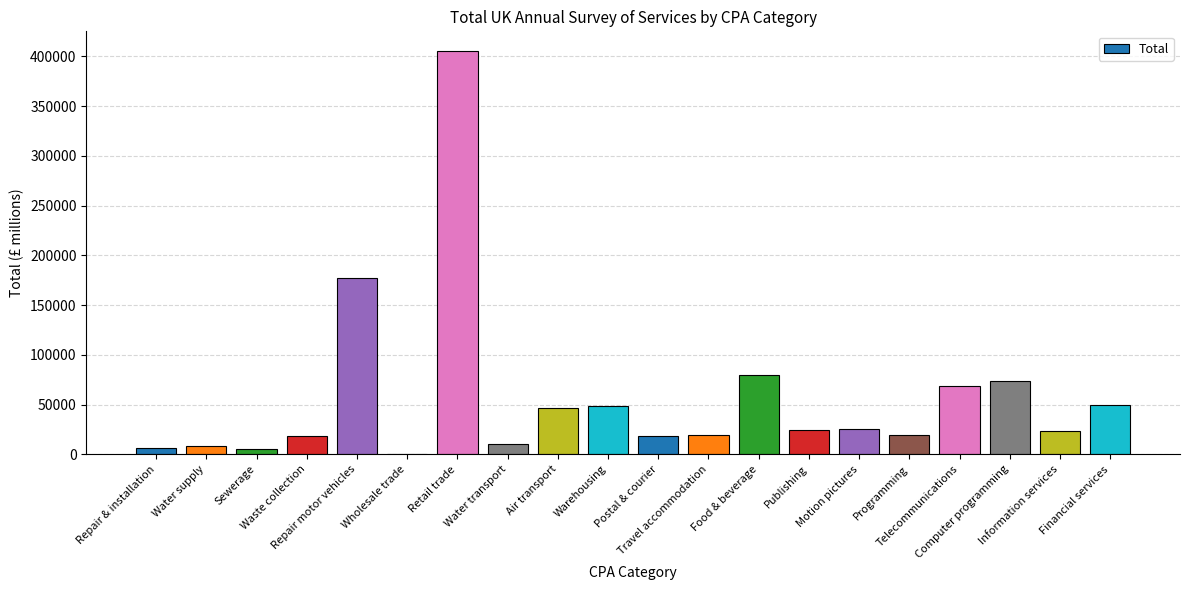

What is the sum of all values?

1131652